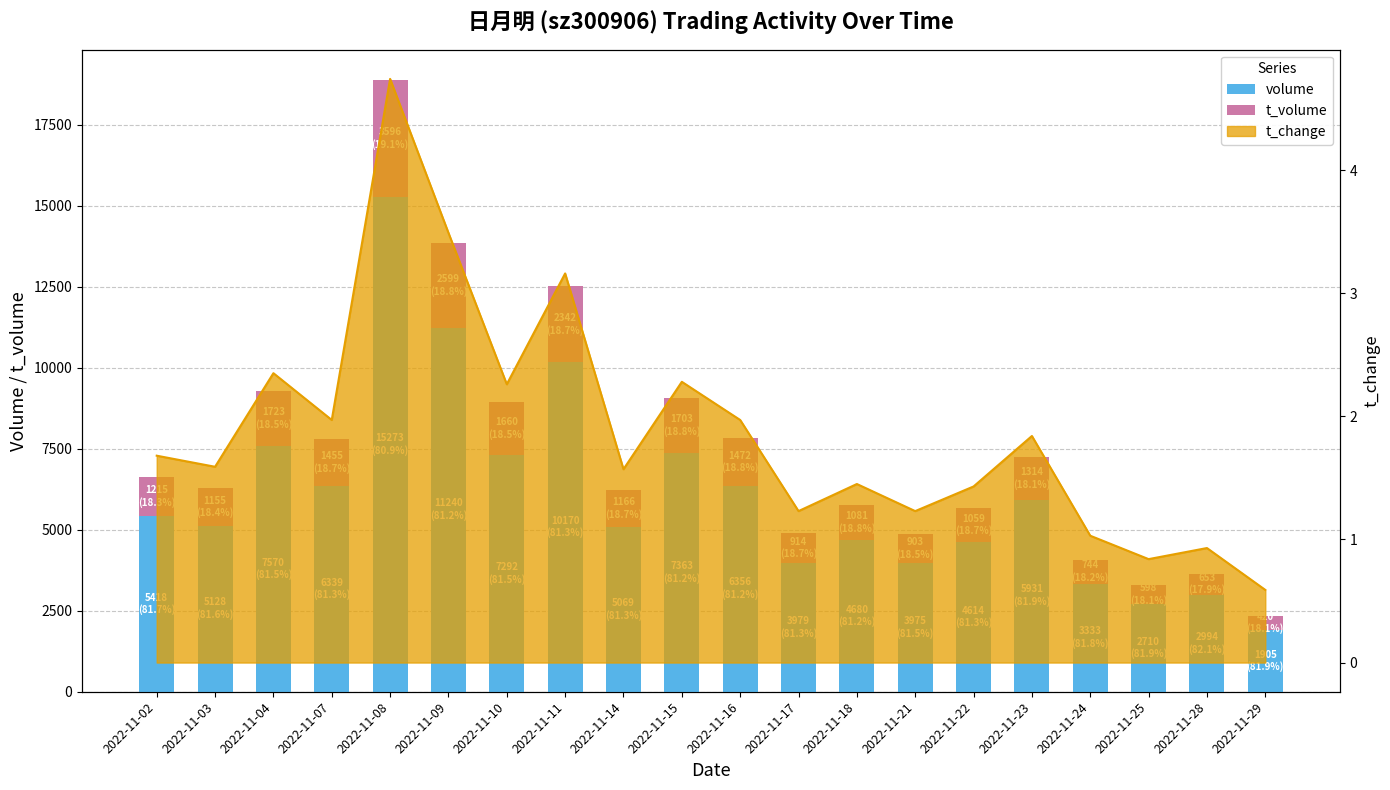

The t_volume series shows 420 at 2022-11-29. True or false?

True